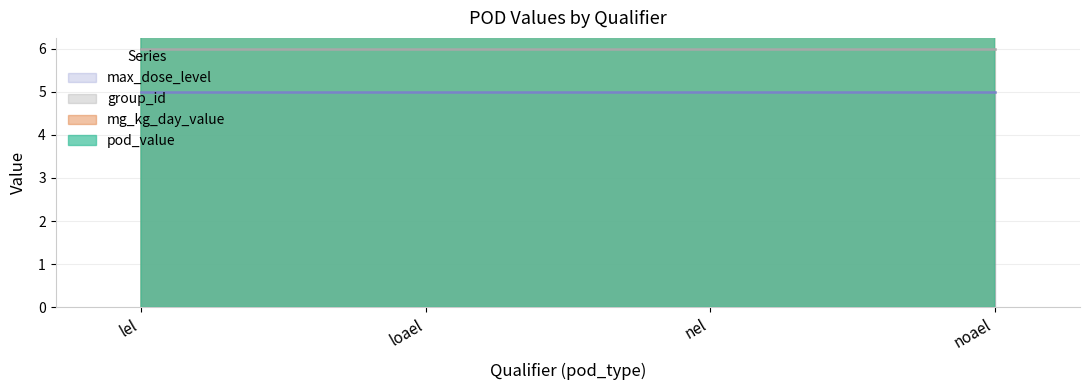

How many data points does each series have?

4